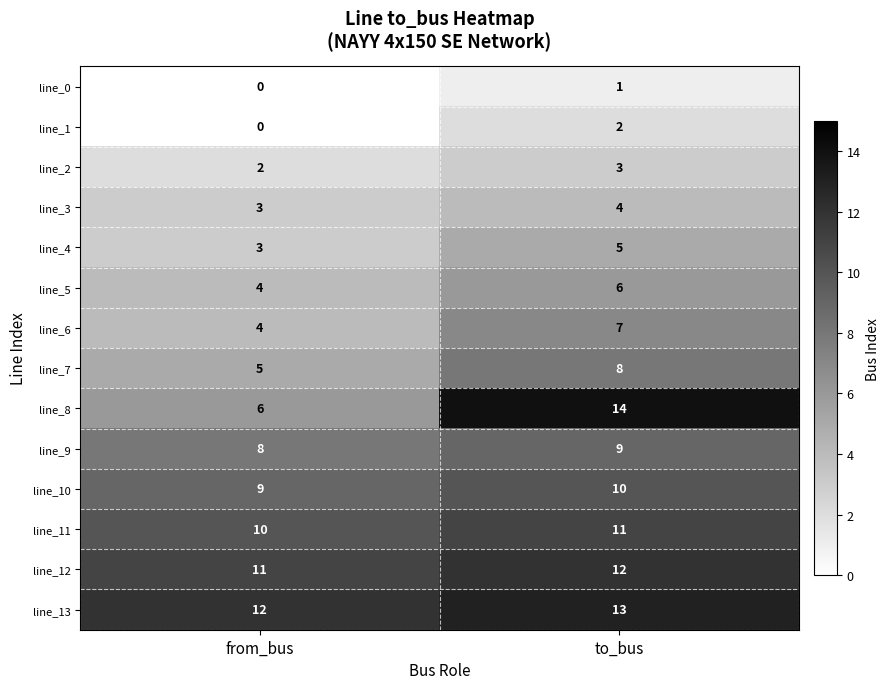

What is the sum of all line_4 values?

8